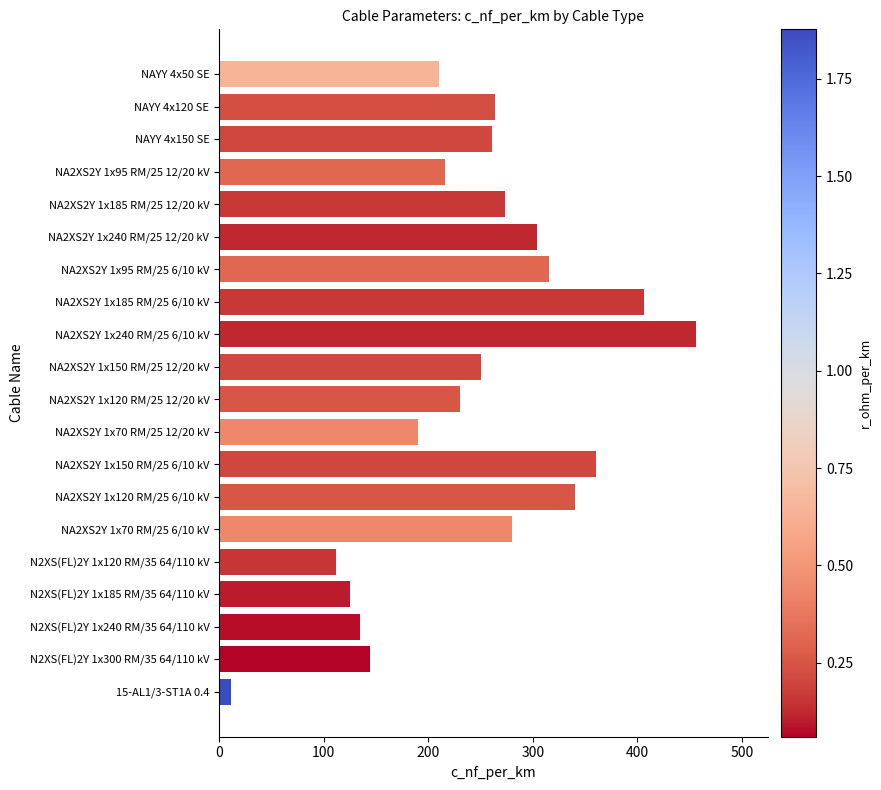

Which has a higher value, NA2XS2Y 1x150 RM/25 12/20 kV or NA2XS2Y 1x185 RM/25 6/10 kV?

NA2XS2Y 1x185 RM/25 6/10 kV